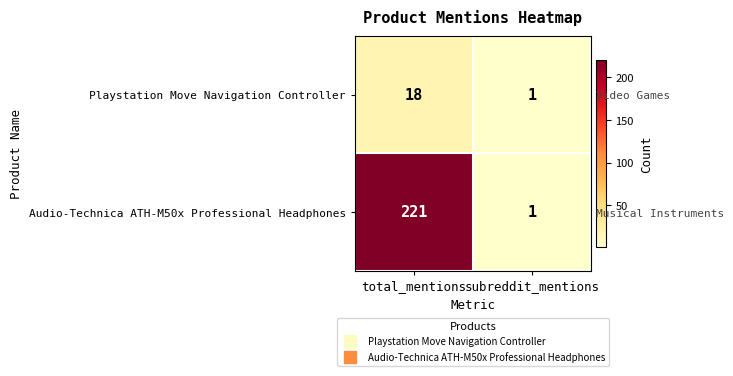

Rank the categories by Audio-Technica ATH-M50x Professional Headphones value from lowest to highest.

subreddit_mentions, total_mentions